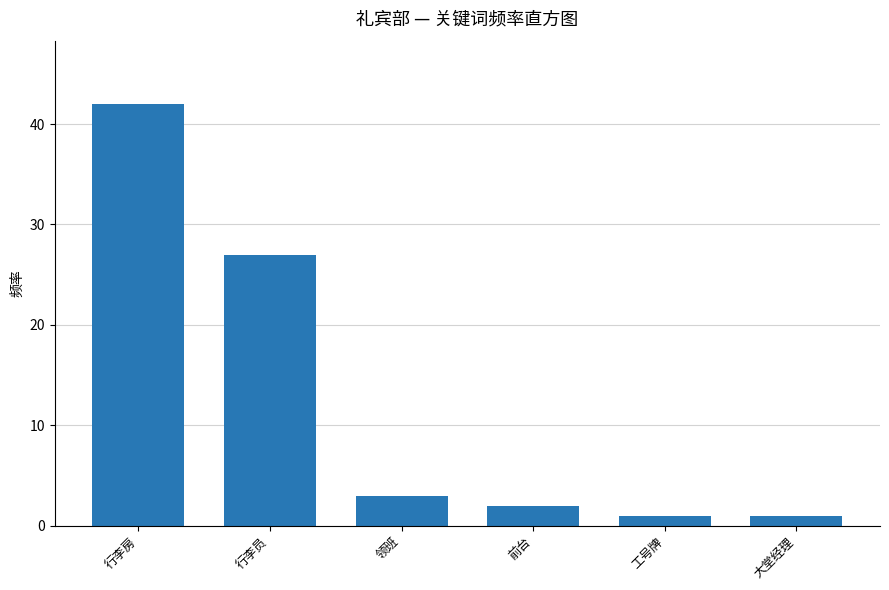

Reading right to left, what are all the values shown in this chart?

1	1	2	3	27	42